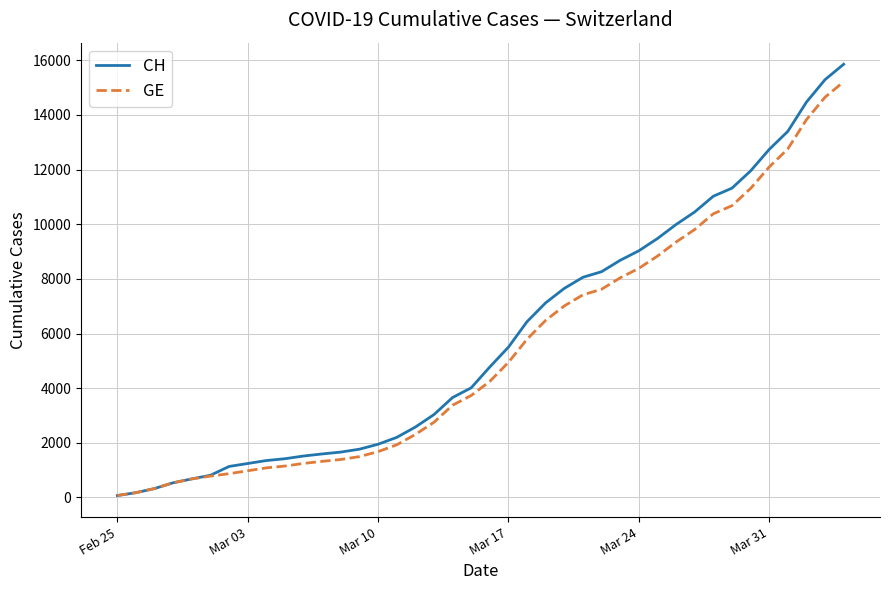

At how many categories does at least one series exceed 14582?

2